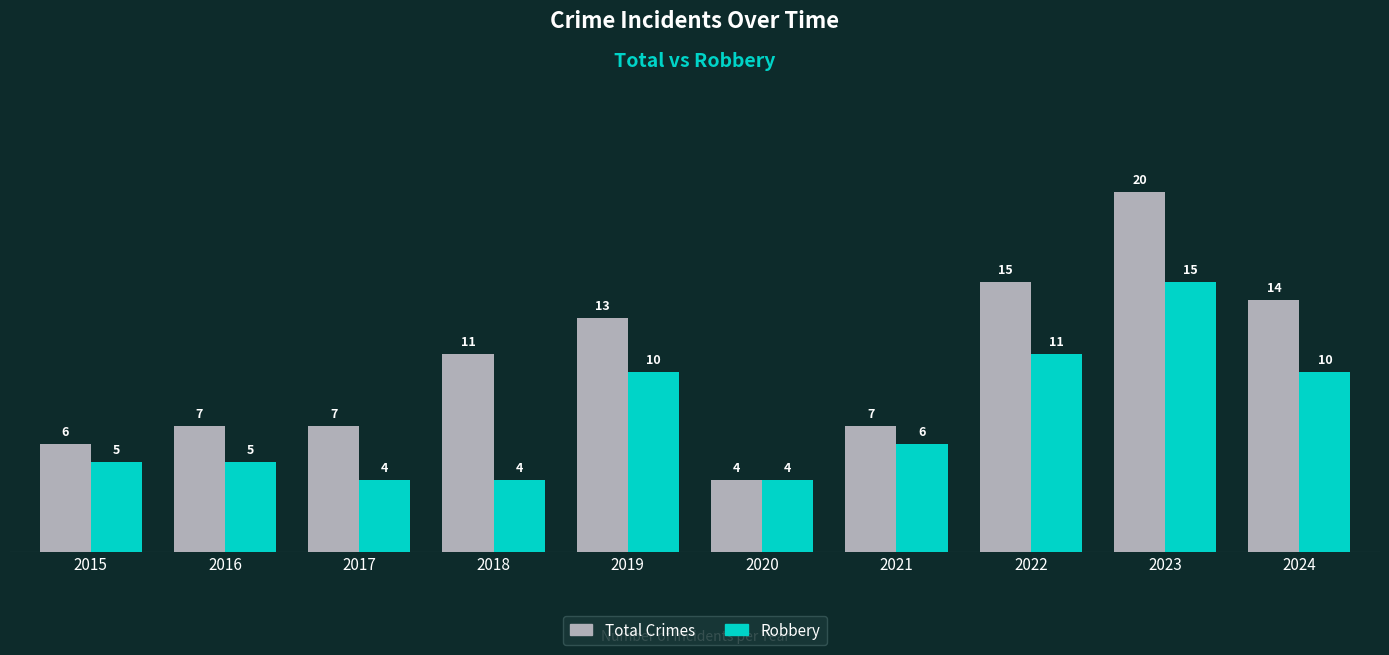

What is the value of the Robbery bar at the 2nd from the left?

5